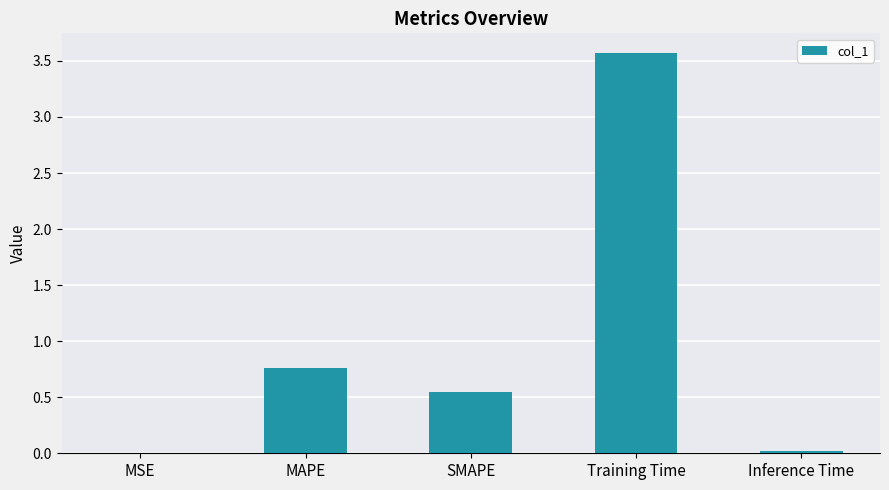

At which label is the value closest to 1?

MAPE